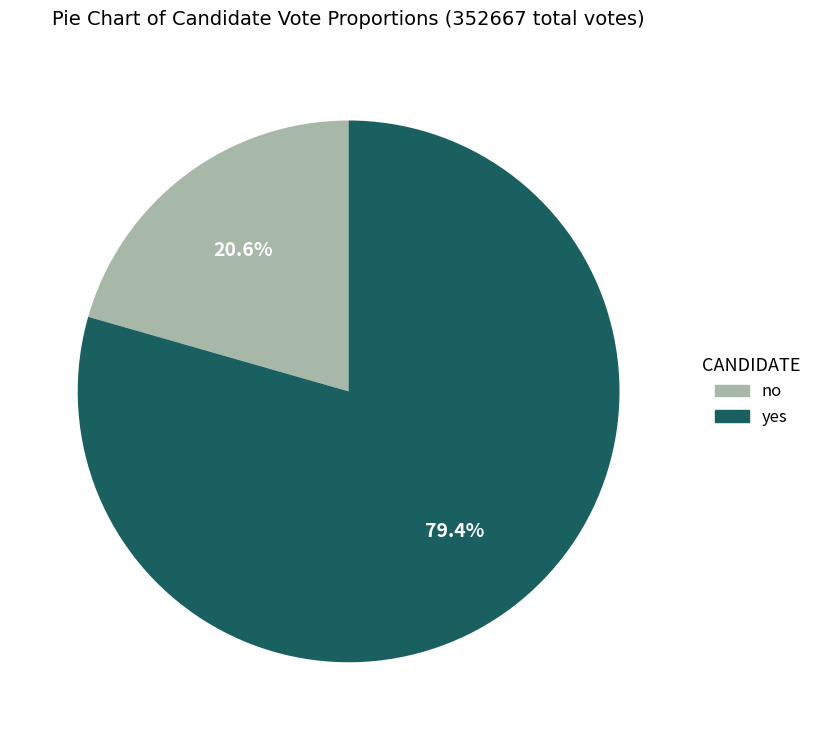

What percentage is the no slice, to the nearest percent?

21%